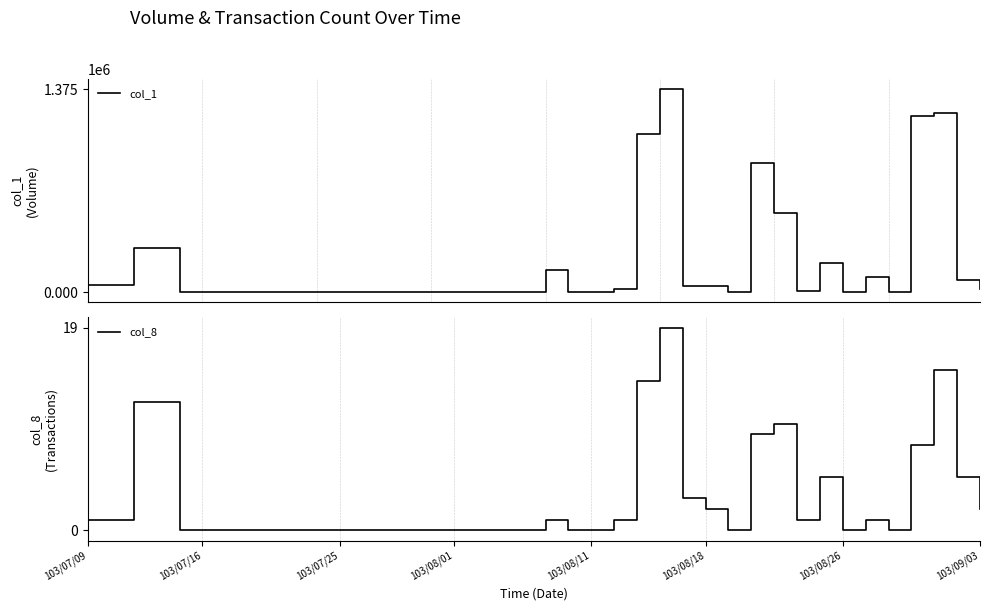

Which series has the largest range (max minus min)?

col_1